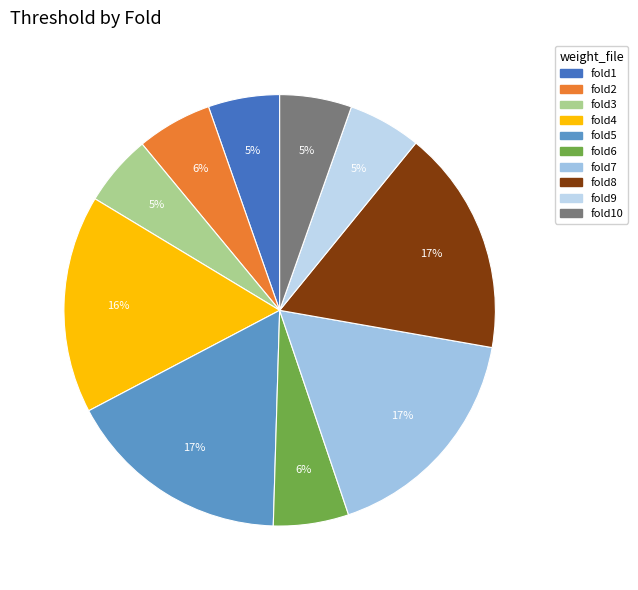

To the nearest percent, what is the combined percentage of fold5 and fold9?

22%